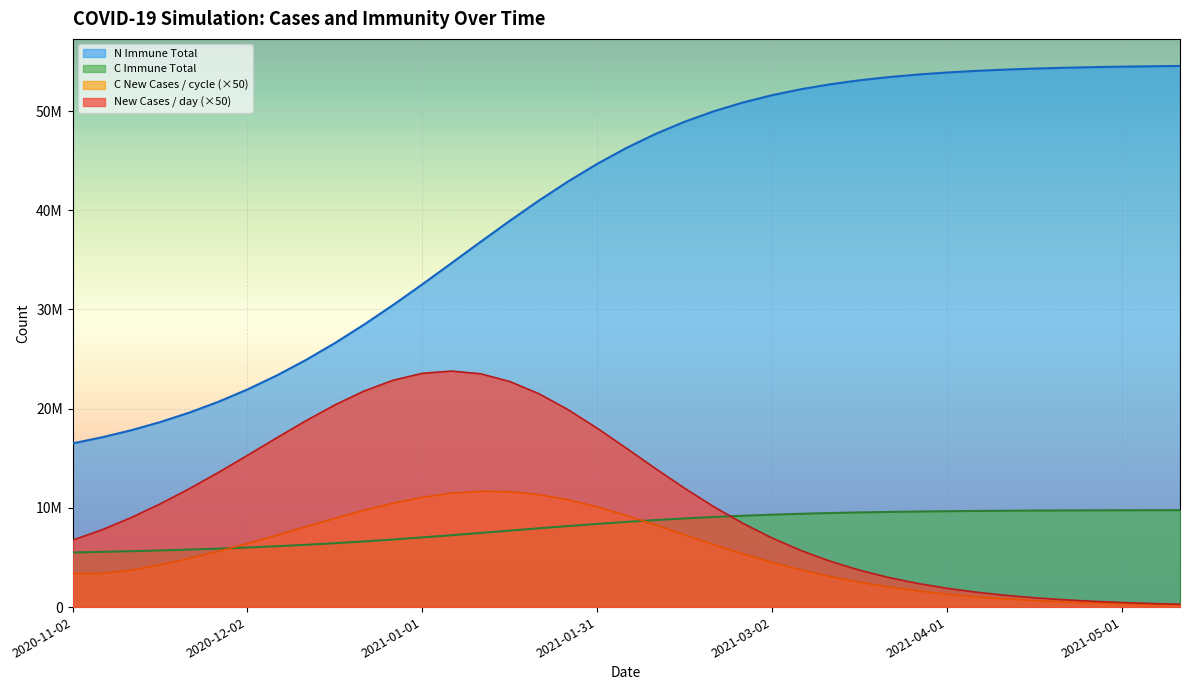

What is the greatest value displayed?

54549621.7